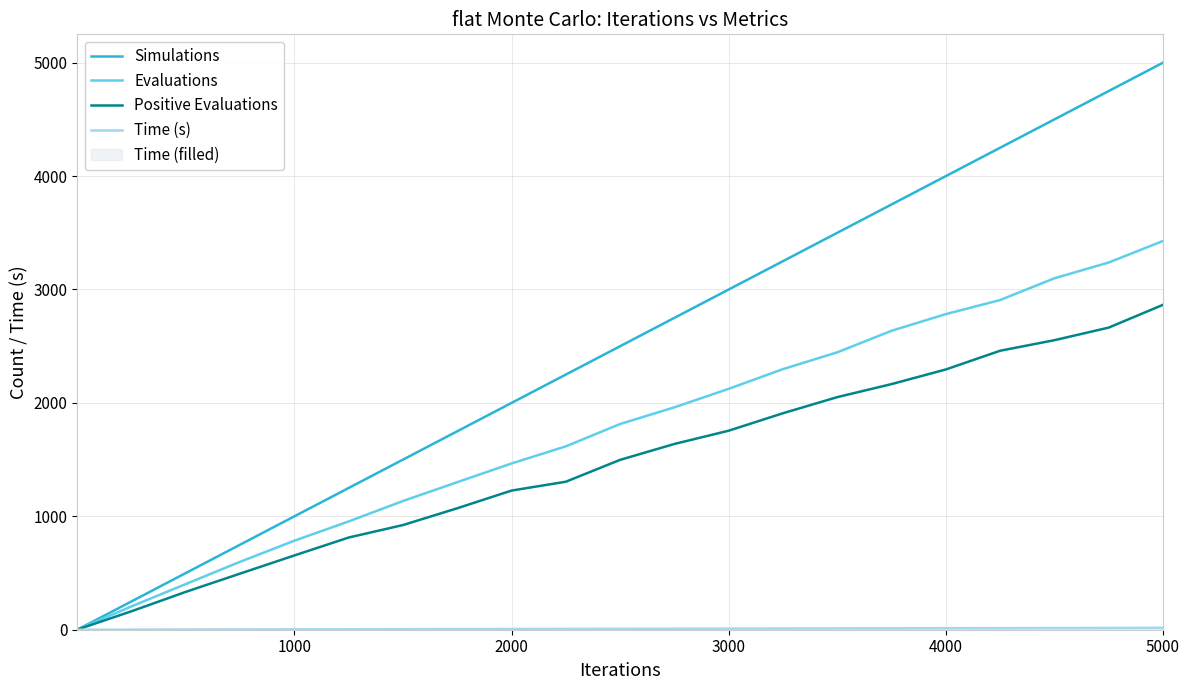

Which category has the highest value in the Evaluations series?

5000